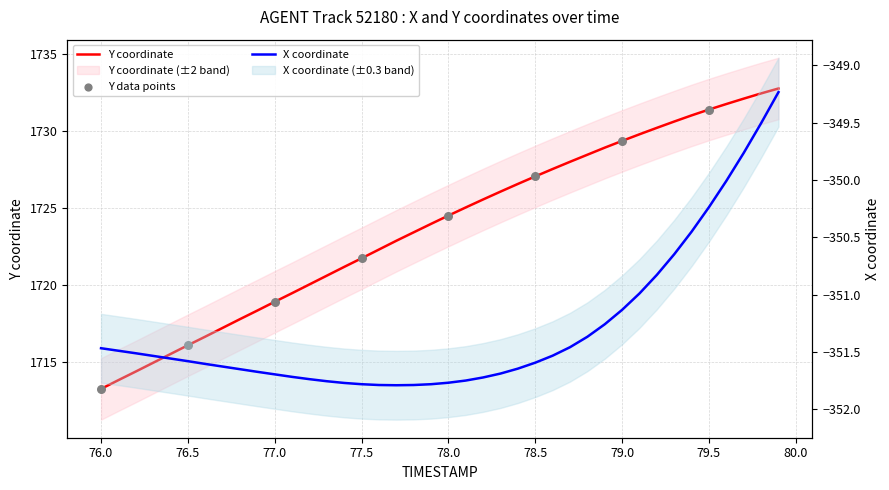

Which series has the largest total across all categories?

Y